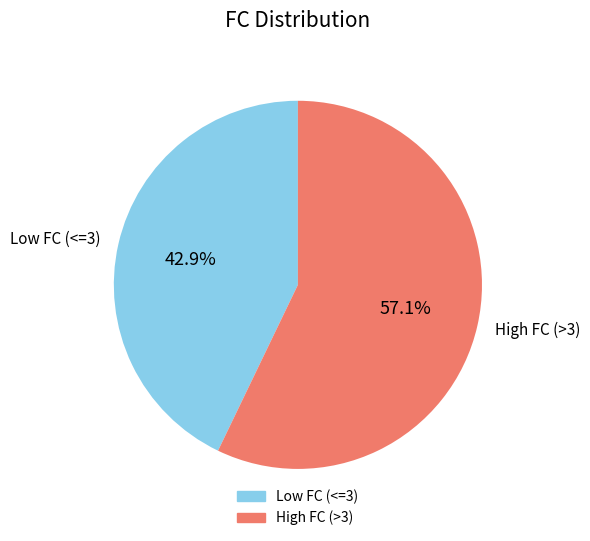

To the nearest percent, what is the average slice percentage?

50%